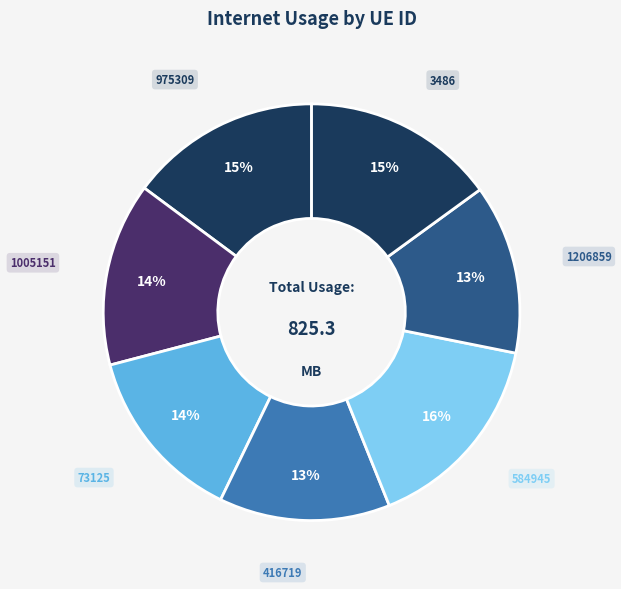

Which category has the smallest portion of the pie?

1206859